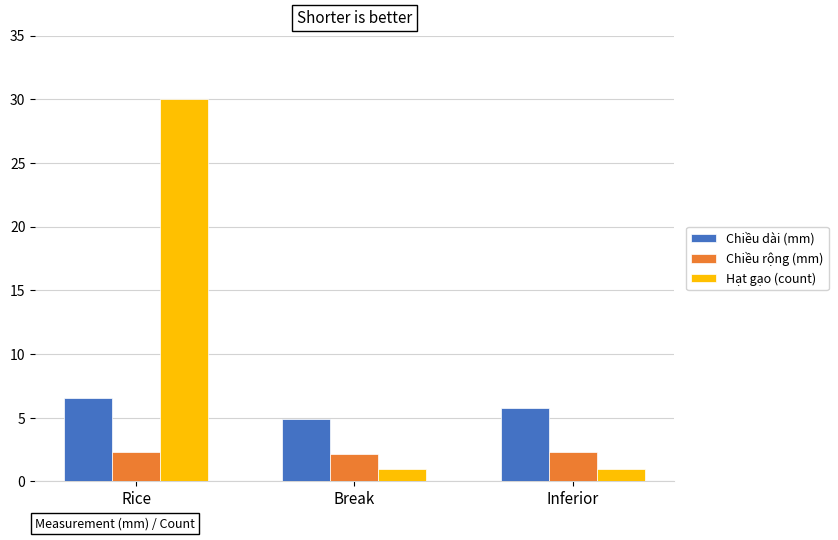

How many groups of bars are there?

3